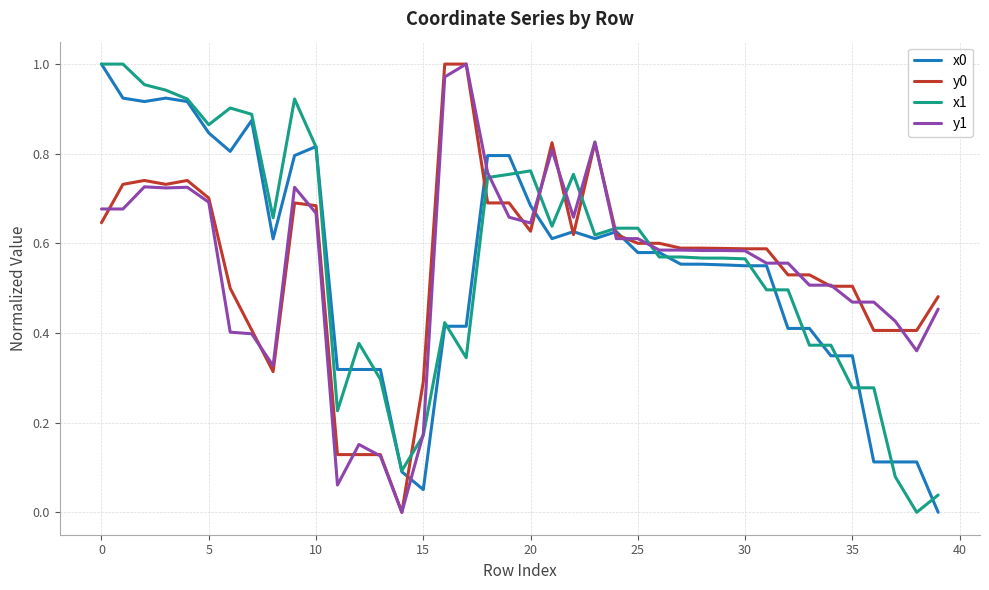

At how many categories does at least one series exceed 0?

40